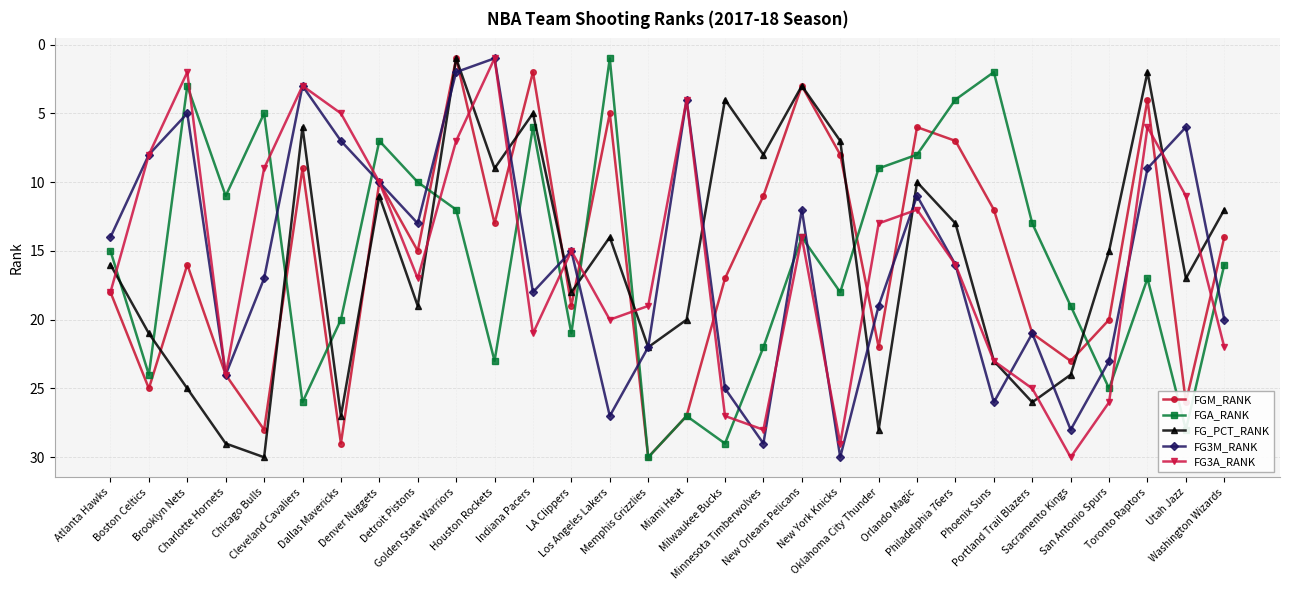

The FGA_RANK series shows 3 at Phoenix Suns. True or false?

False